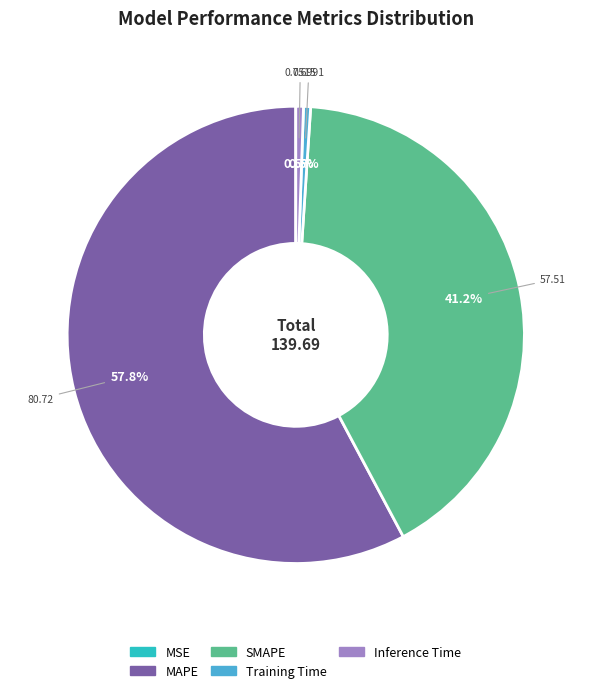

Does any single category account for the majority?

Yes